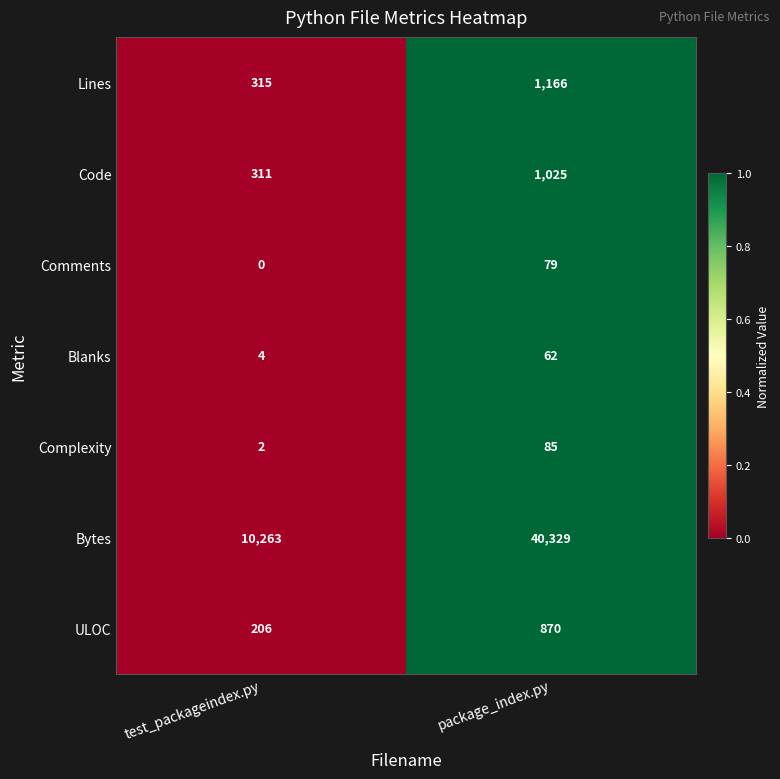

Is it true that Bytes equals 16303 at test_packageindex.py?

False